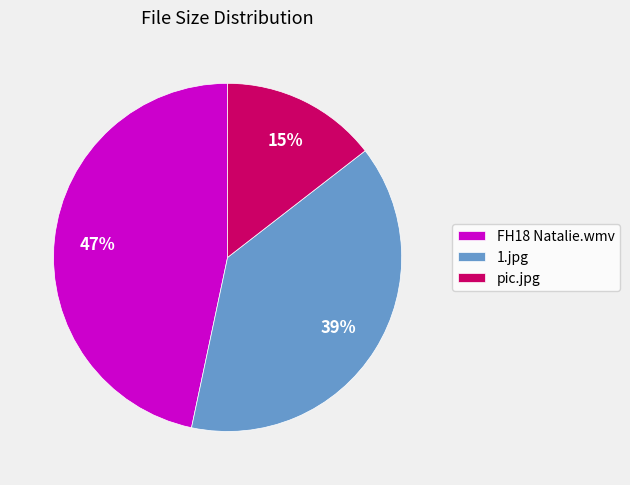

Which has a higher value, FH18 Natalie.wmv or 1.jpg?

FH18 Natalie.wmv